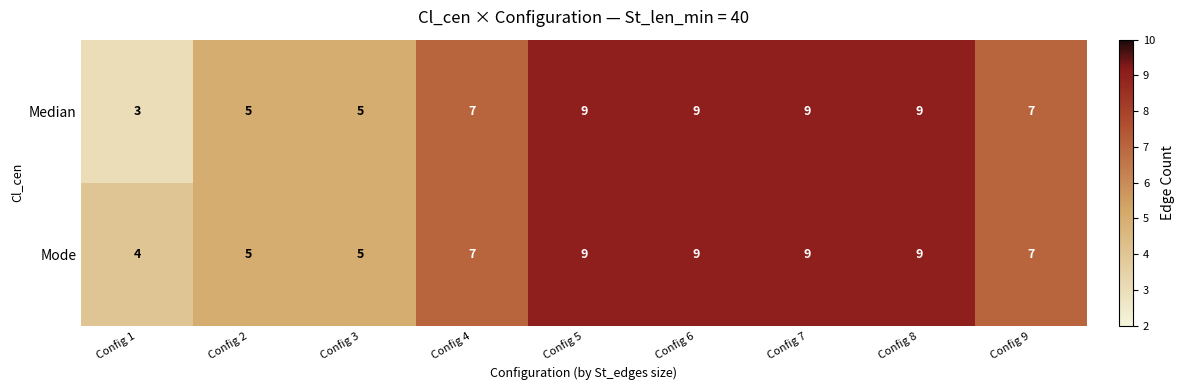

What is the difference between the maximum and minimum values in the Median series?

6